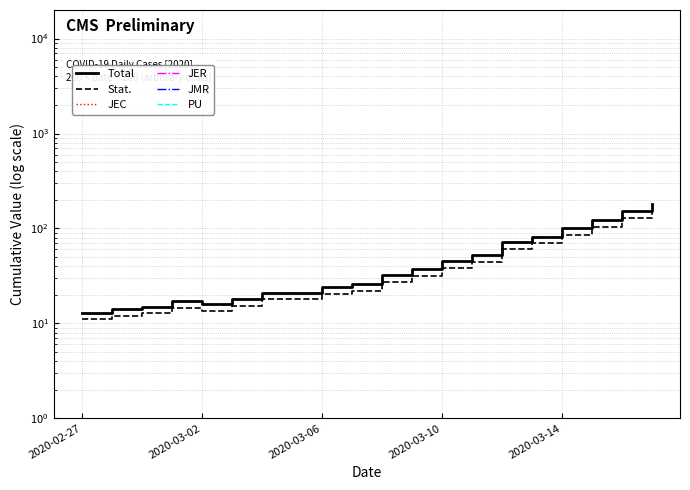

Where does the Total series first go above 32?

11